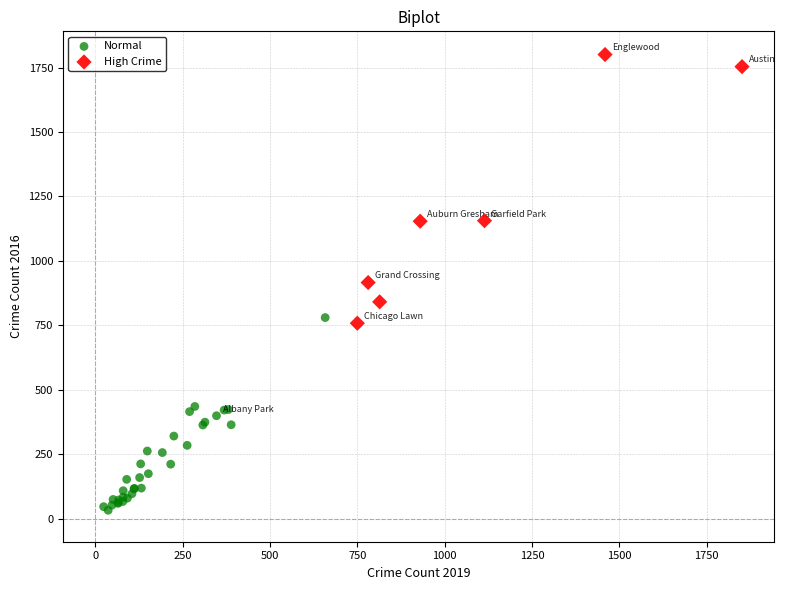

What are all the series names shown in the legend?

Normal, High Crime